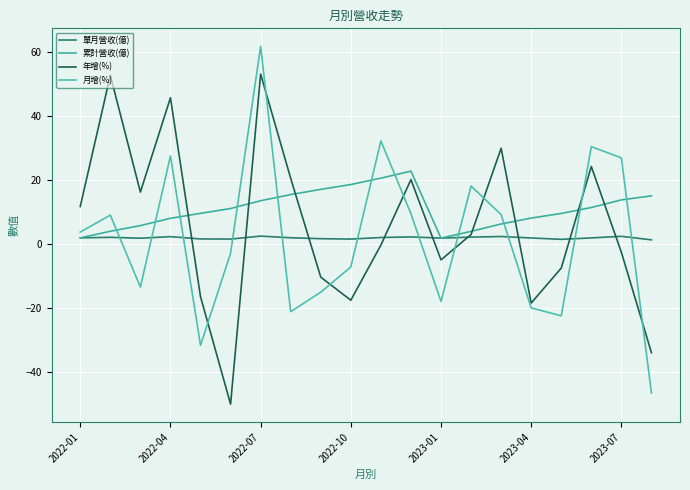

Is this an area chart (filled region under the line)?

No